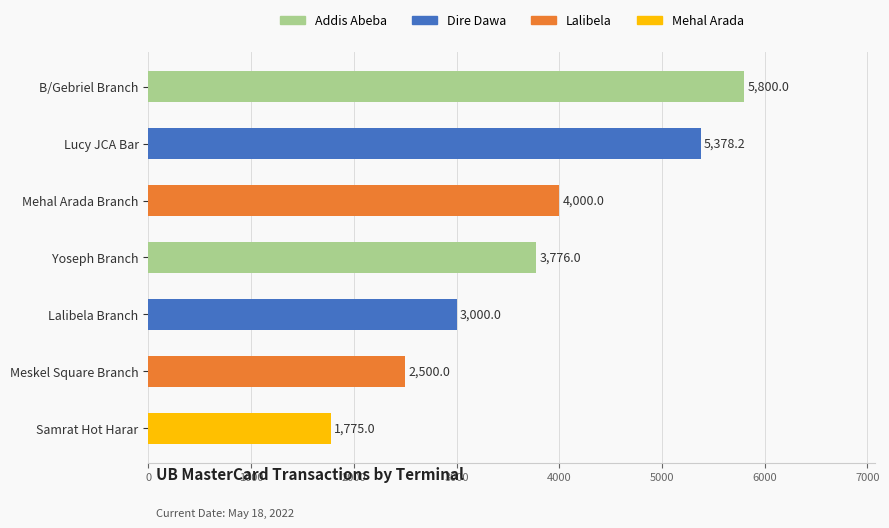

Rank the categories by value from highest to lowest.

B/Gebriel Branch, Lucy JCA Bar, Mehal Arada Branch, Yoseph Branch, Lalibela Branch, Meskel Square Branch, Samrat Hot Harar